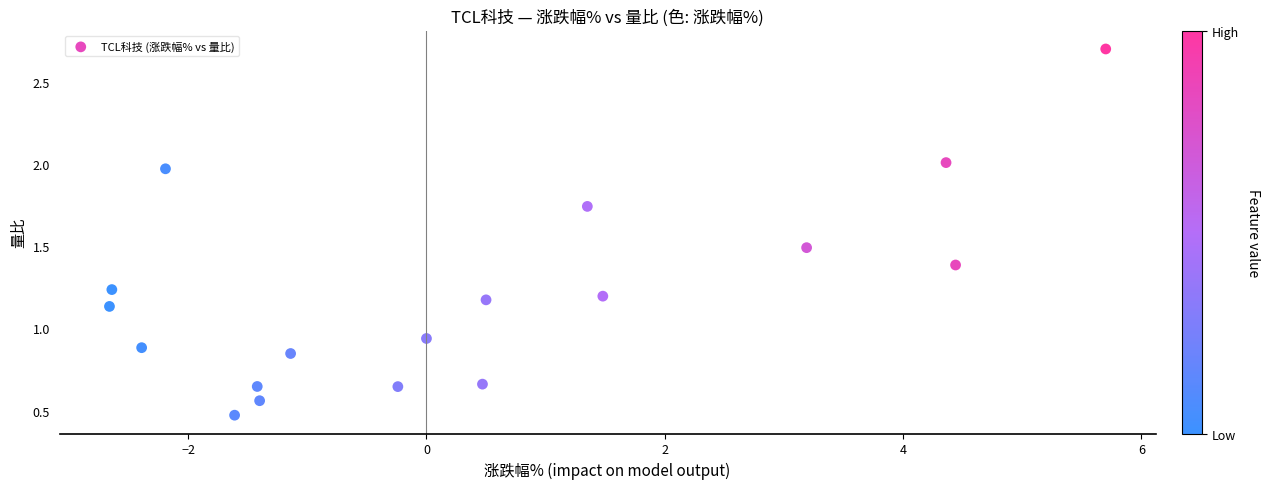

What is the range of Y values (max minus min)?

2.2